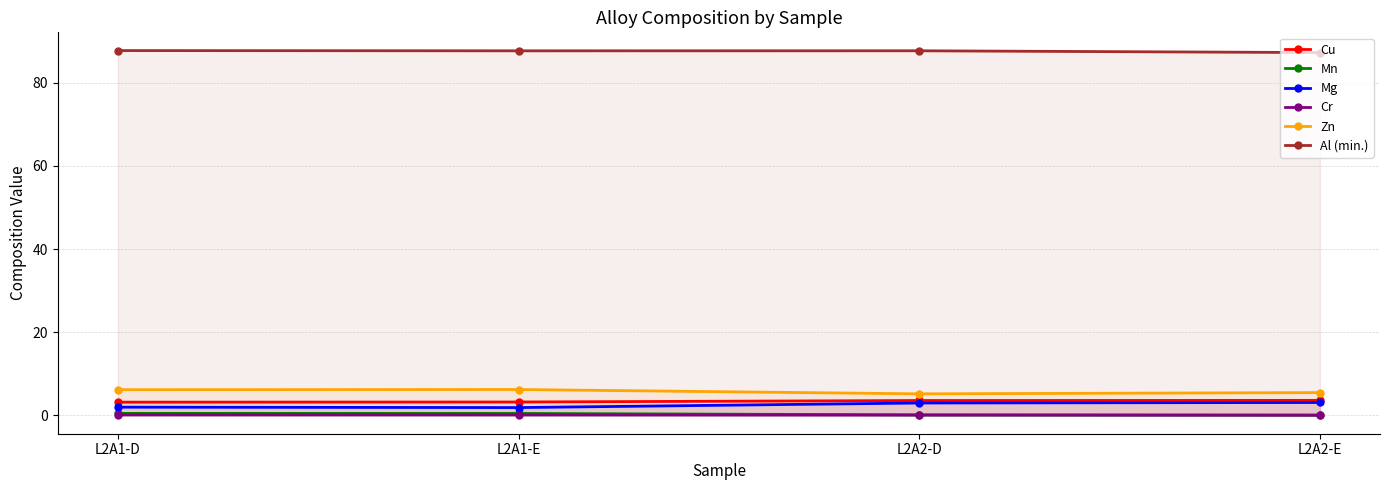

Rank the series at L2A1-D from lowest to highest value.

Cr, Mn, Mg, Cu, Zn, Al (min.)